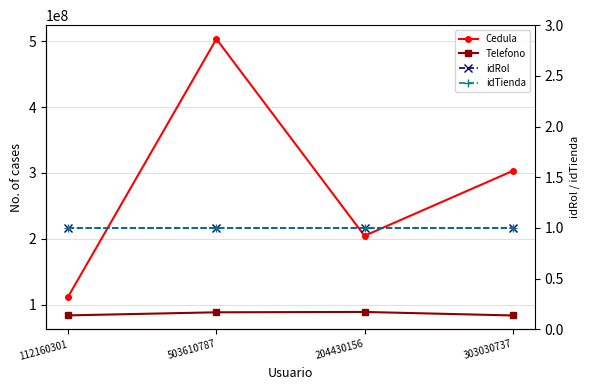

Which series has the largest total across all categories?

Cedula